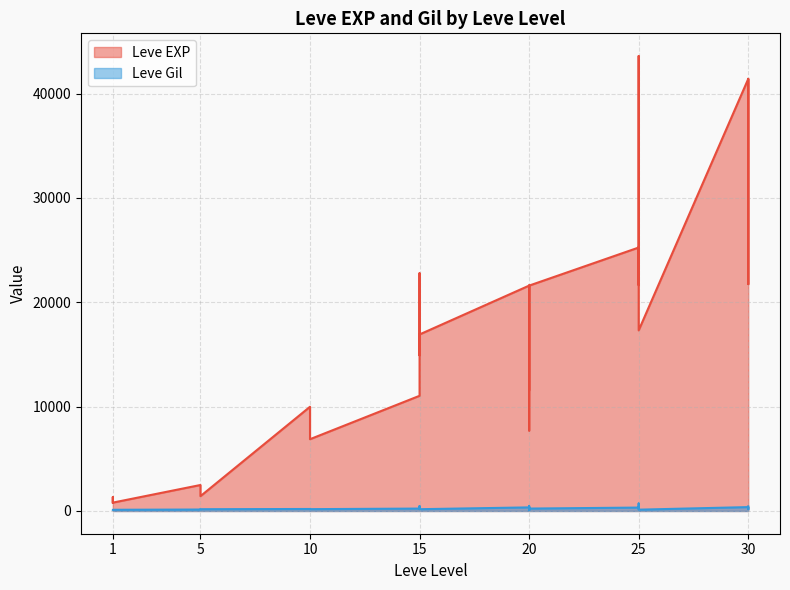

What are all the series names shown in the legend?

Leve EXP, Leve Gil